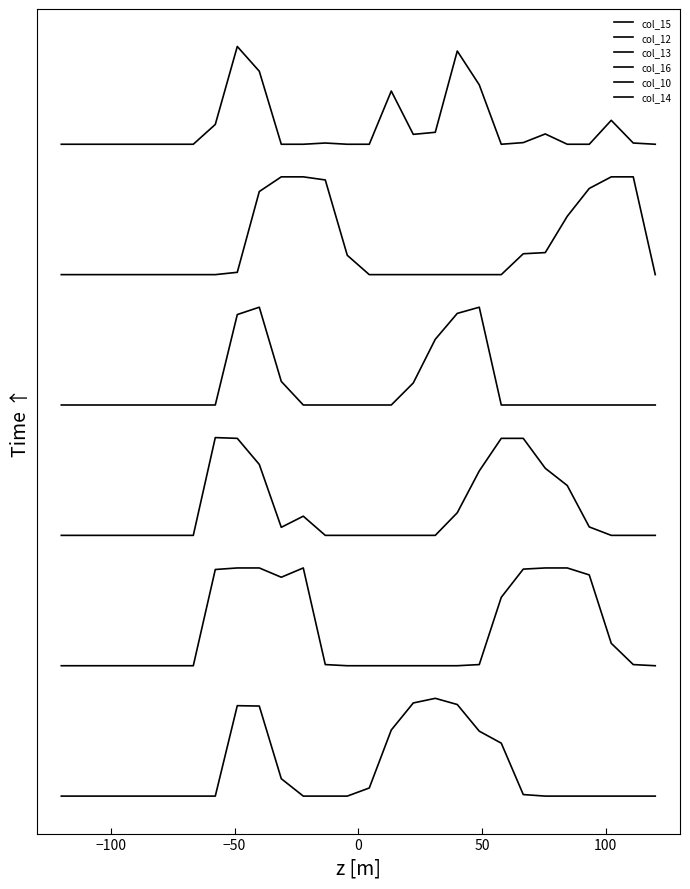

At how many categories does at least one series exceed 416?

5